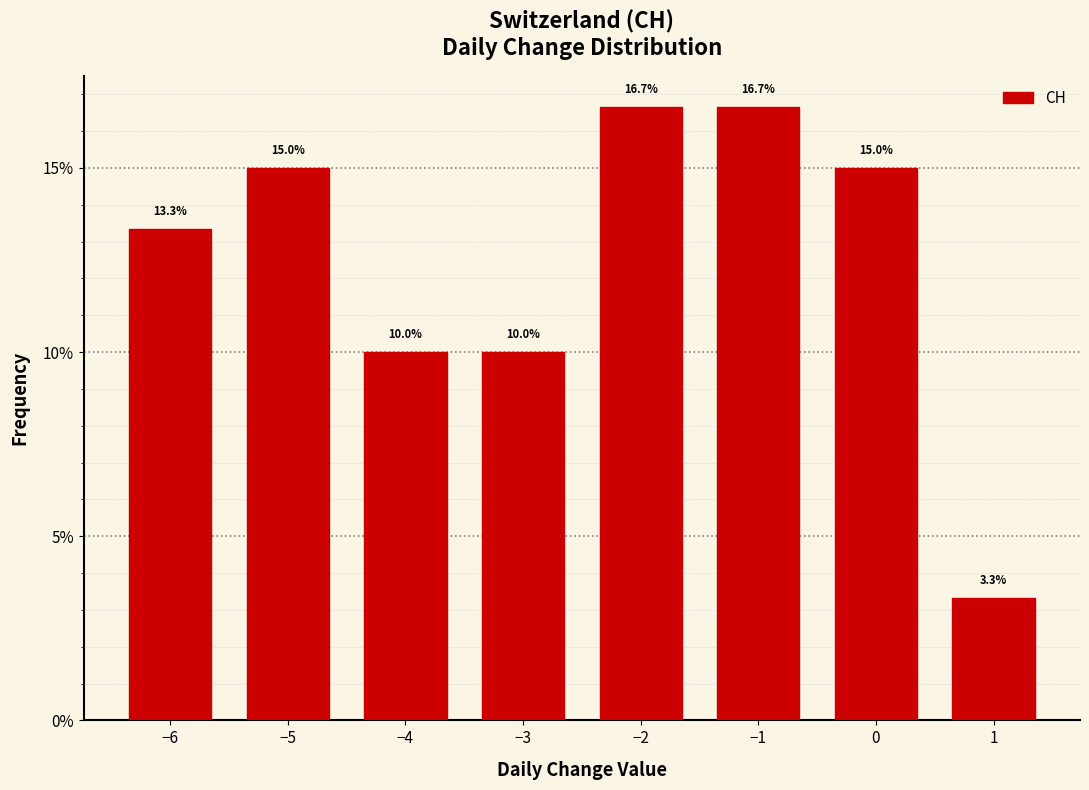

Reading left to right, transcribe all the data shown in this chart.

13.3	15.0	10.0	10.0	16.7	16.7	15.0	3.3